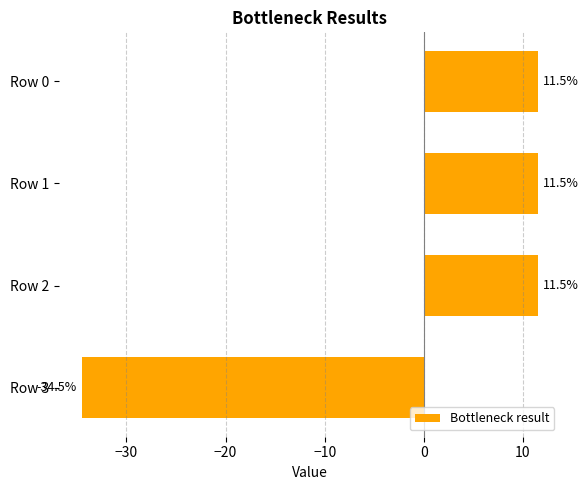

What is the difference between the maximum and minimum values?

46.0